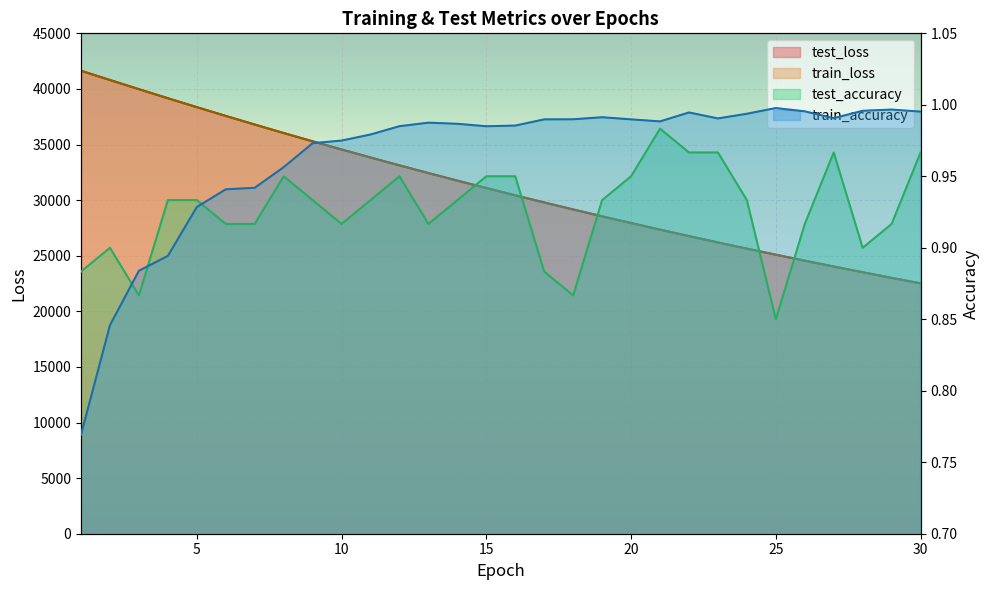

At how many categories does at least one series exceed 23647?

27